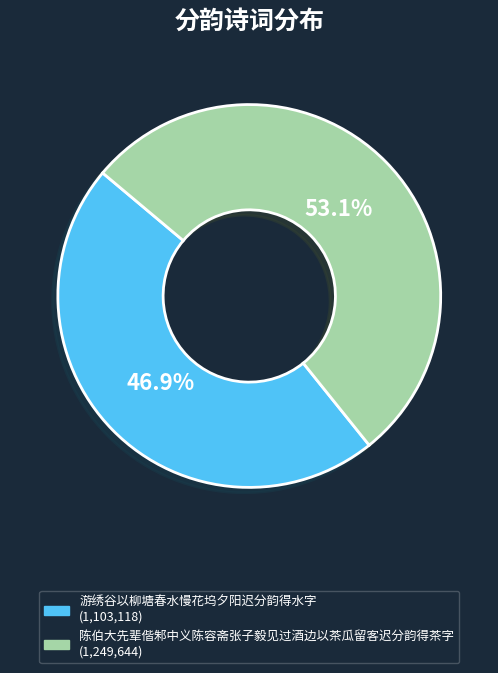

Combined, what portion of the pie is 陈伯大先辈偕邾中义陈容斋张子毅见过酒边以茶瓜留客迟分韵得茶字 and 游绣谷以柳塘春水慢花坞夕阳迟分韵得水字?

100.0%